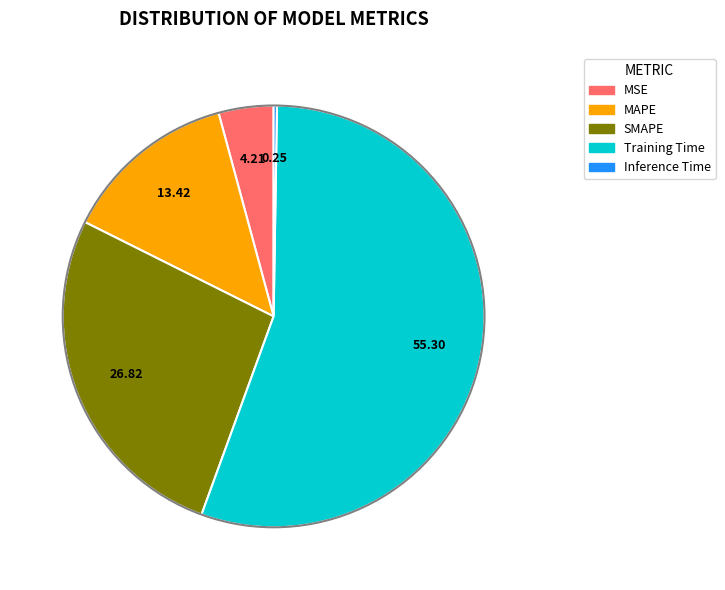

Is it true that Training Time is 55% of the pie?

True